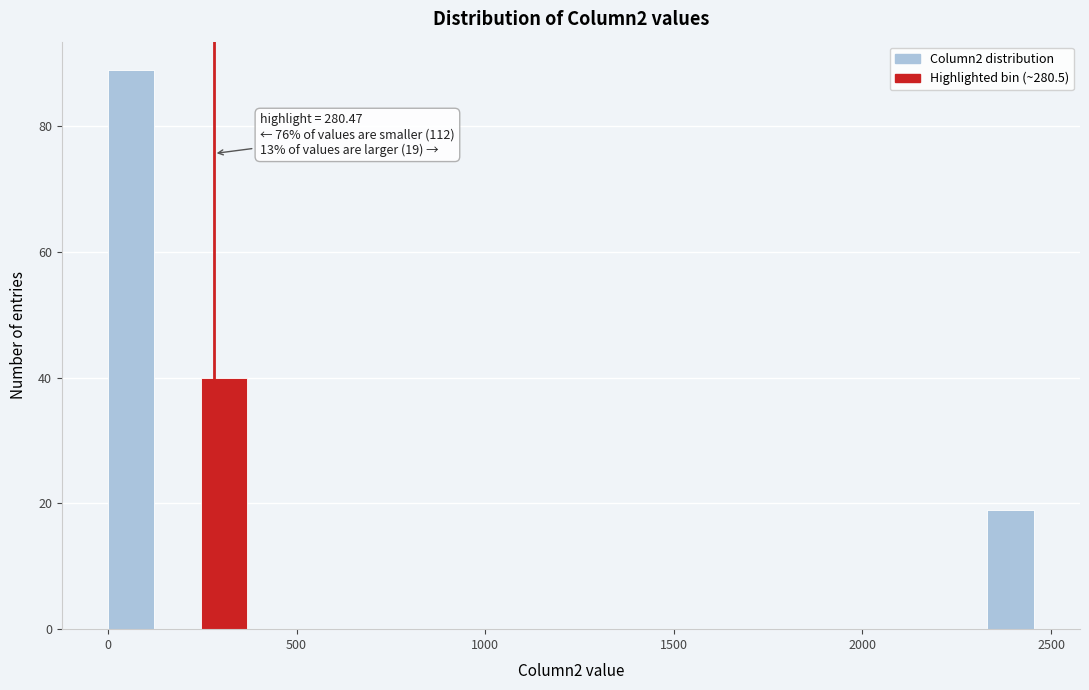

Read against the x-axis, roughly where is the centre of the tallest bar?

50